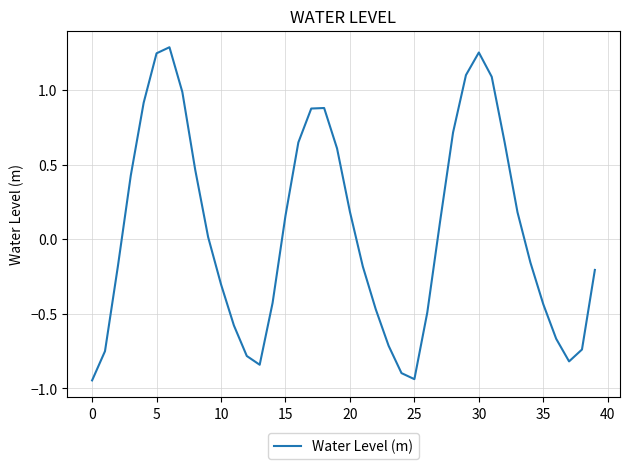

What is the difference between the maximum and minimum values?

2.2